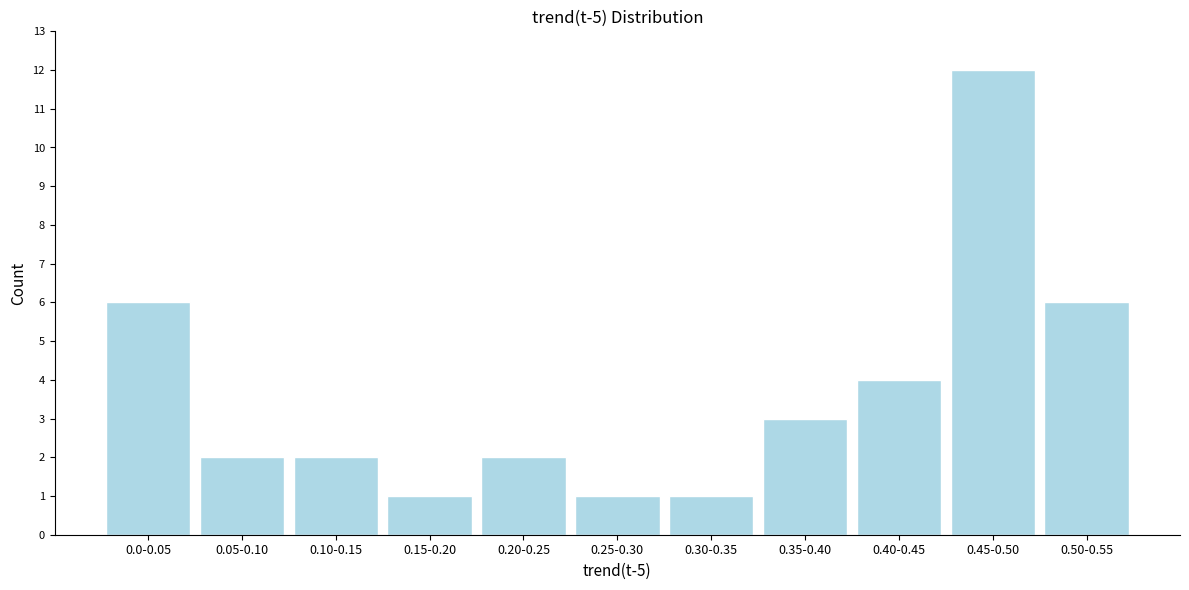

Reading left to right, what are all the values shown in this chart?

6	2	2	1	2	1	1	3	4	12	6